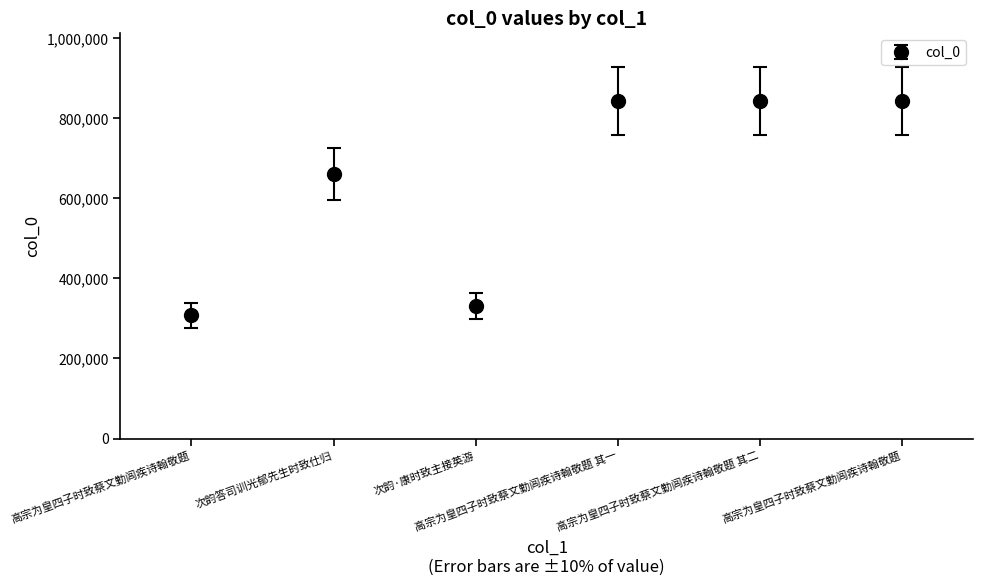

At which label is the value closest to 575738?

次韵答司训光郁先生时致仕归